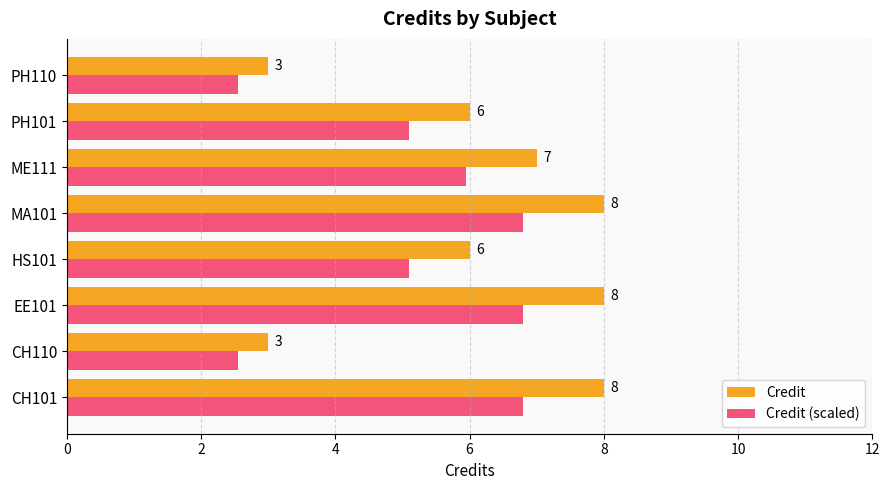

What is the greatest value displayed?

8.0